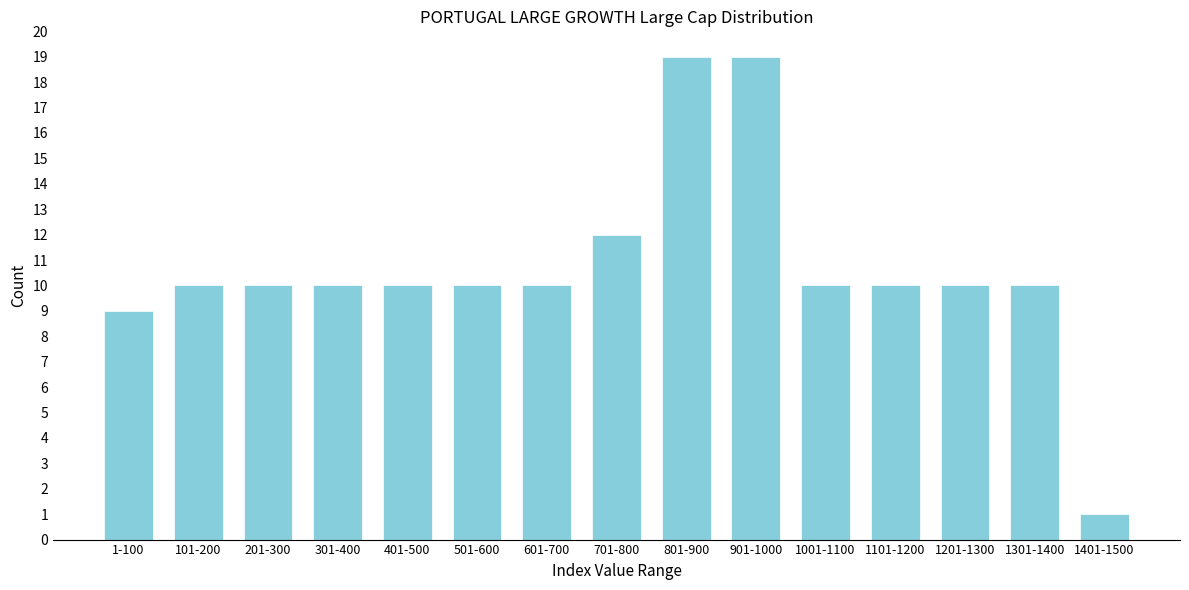

Reading left to right, what are all the values shown in this chart?

9	10	10	10	10	10	10	12	19	19	10	10	10	10	1